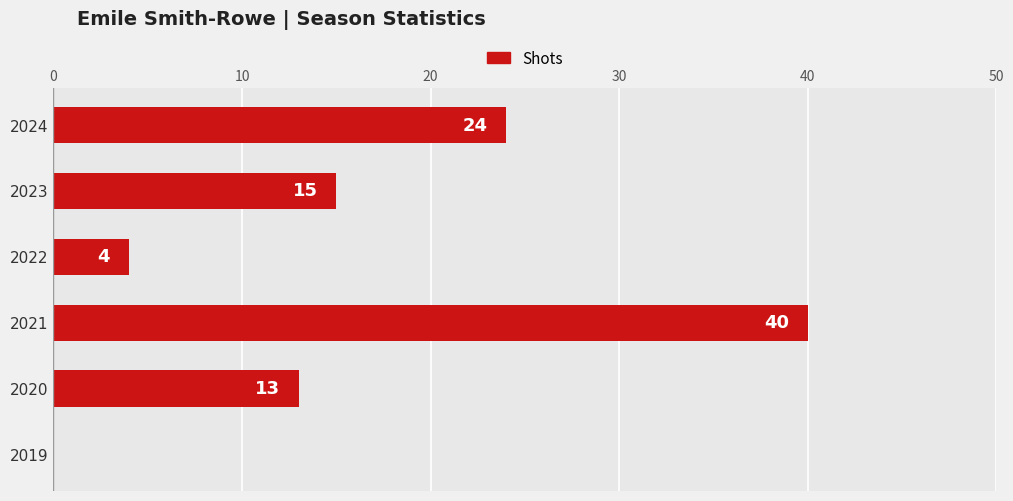

How many positive values are there?

5